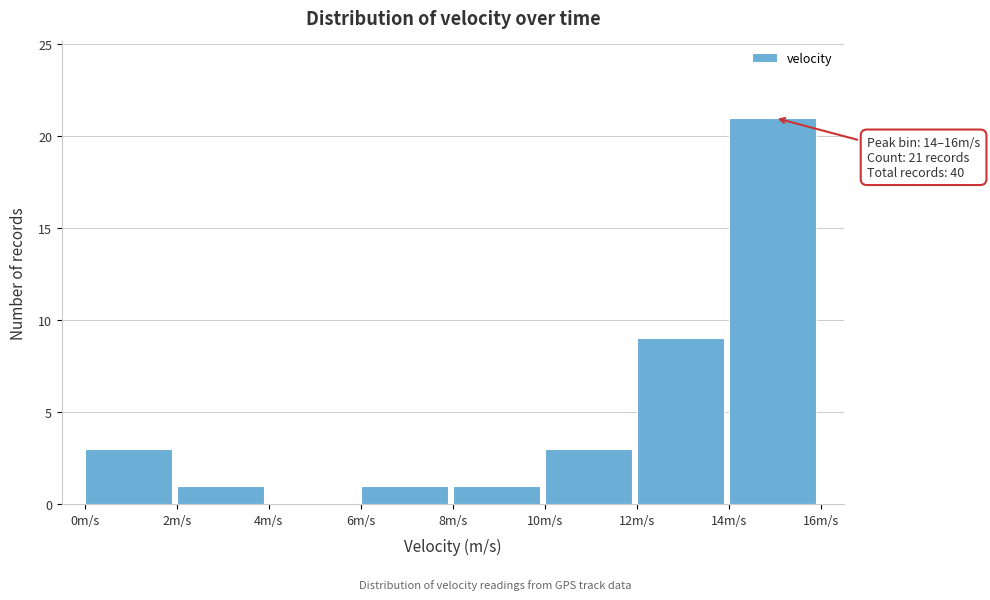

Over which range of the x-axis is the bar tallest?

14 to 16